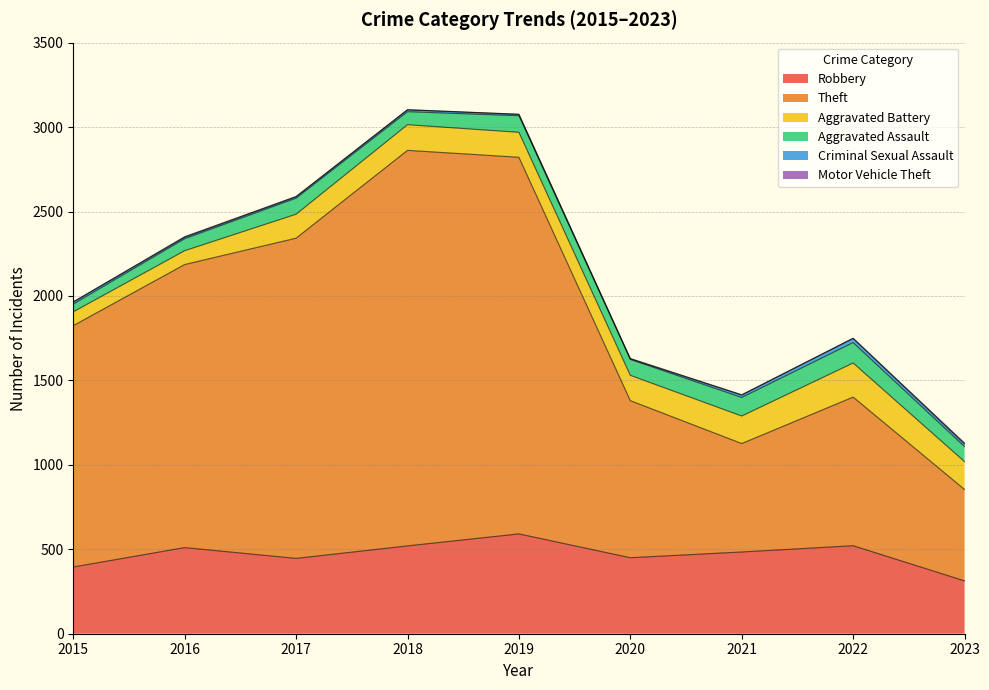

How many values in the Theft series are below 1429?

4